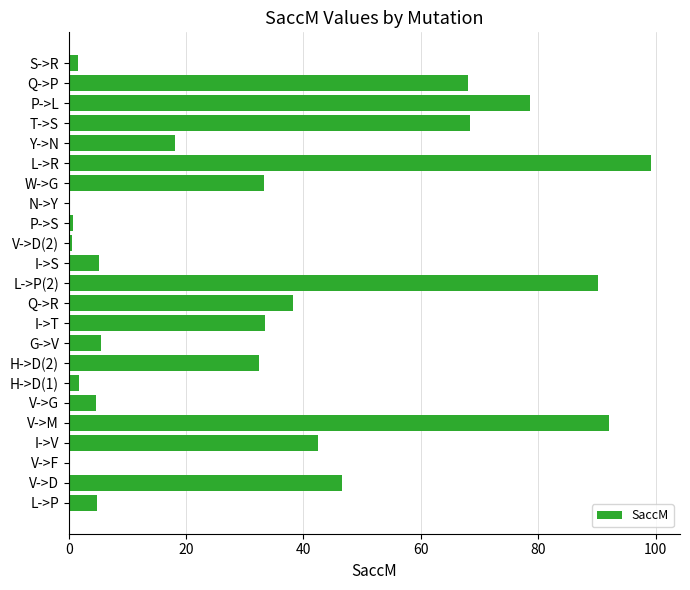

Approximately how many times larger is the value at L->P(2) compared to H->D(2)?

2.8